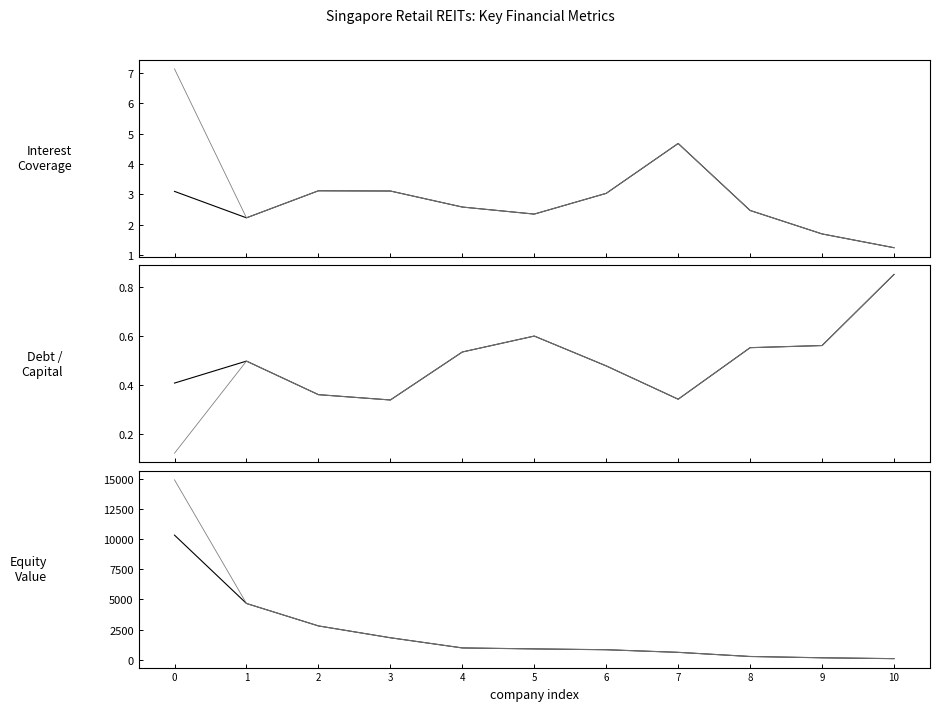

What is the difference between the current interest coverage values at 4 and 0?

0.5